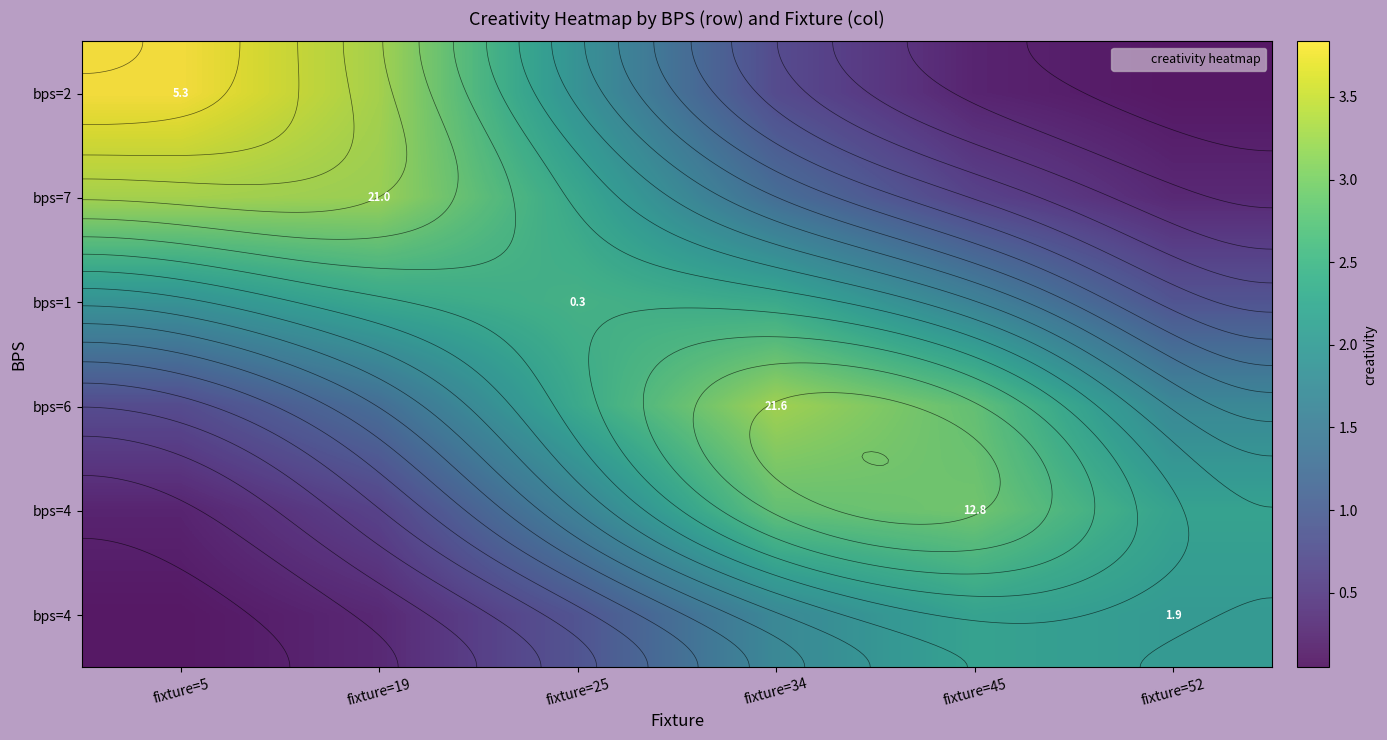

Which has a higher value, fixture=19 or fixture=25?

fixture=19